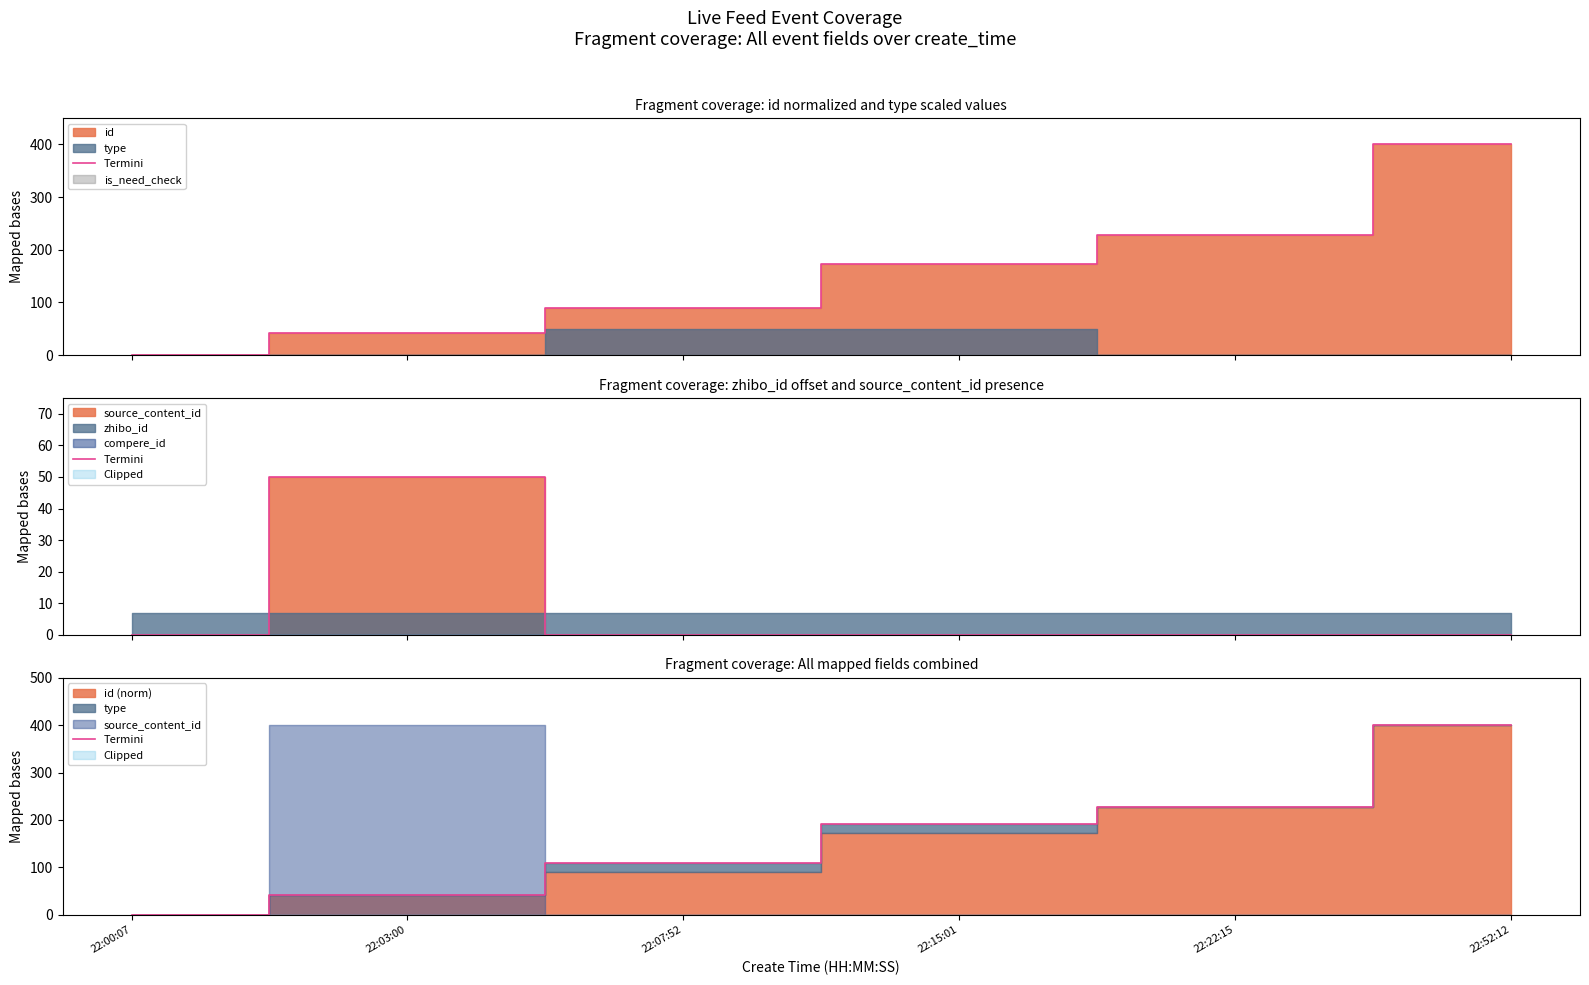

Rank the categories by value from highest to lowest.

22:52:12, 22:22:15, 22:15:01, 22:07:52, 22:03:00, 22:00:07